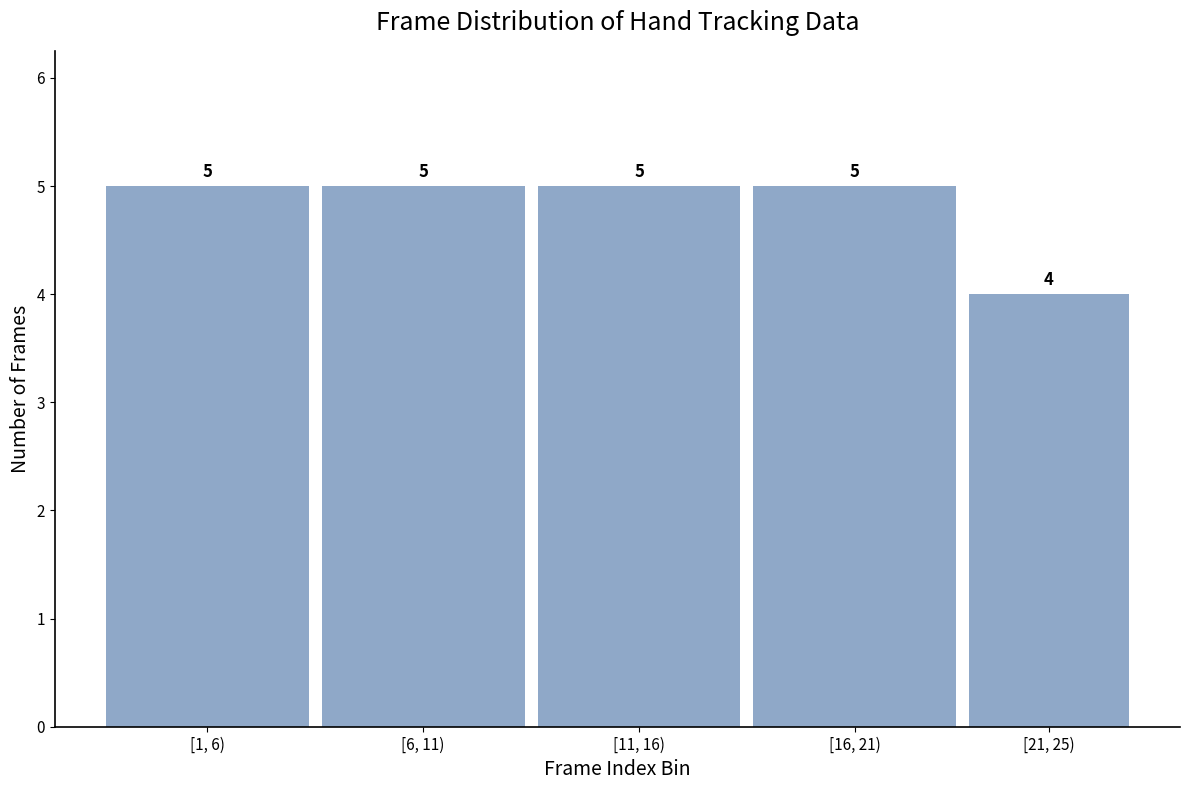

Reading left to right, what are all the values shown in this chart?

[1, 6)=5	[6, 11)=5	[11, 16)=5	[16, 21)=5	[21, 25)=4